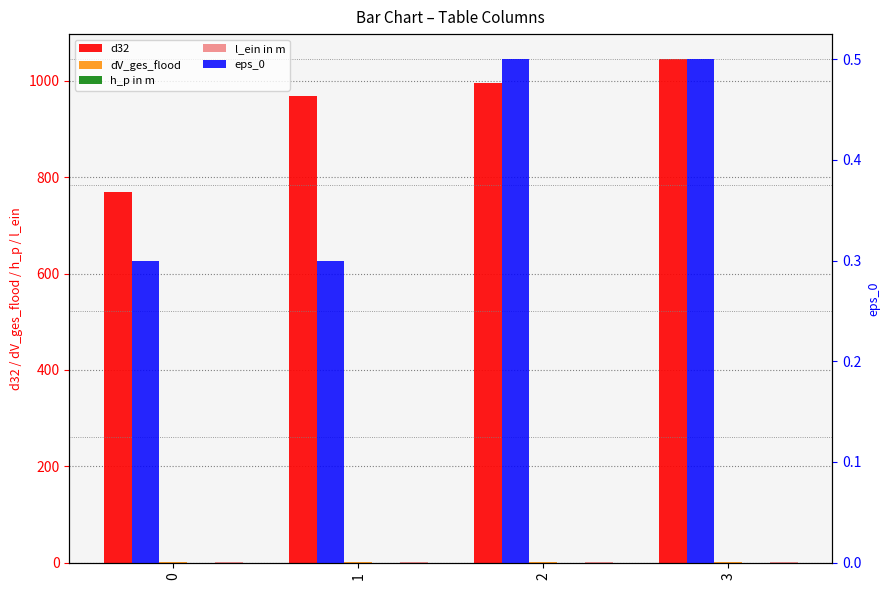

What is the average value of the dV_ges_flood series?

1.7